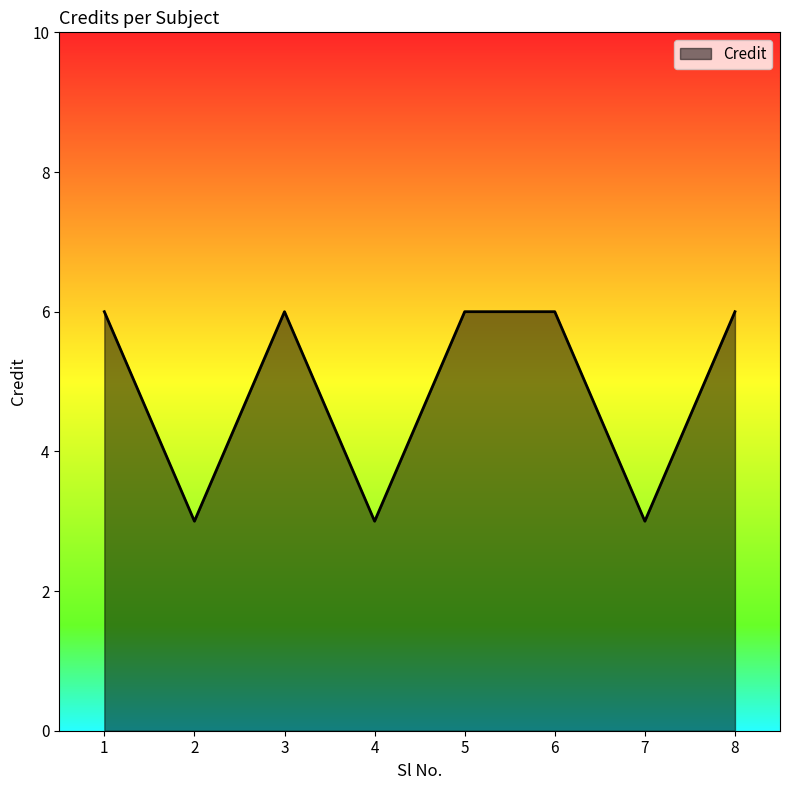

What is the minimum value shown in the chart?

3